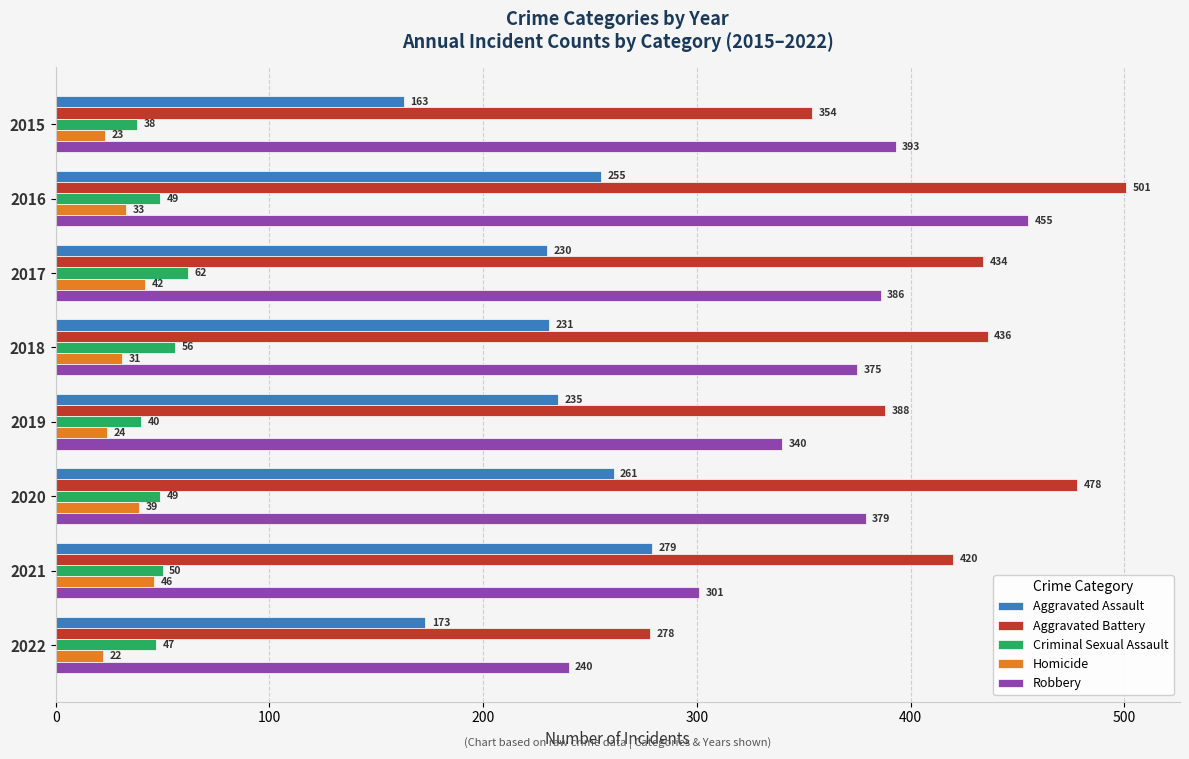

What is the difference between the second highest and minimum values in the Robbery series?

153